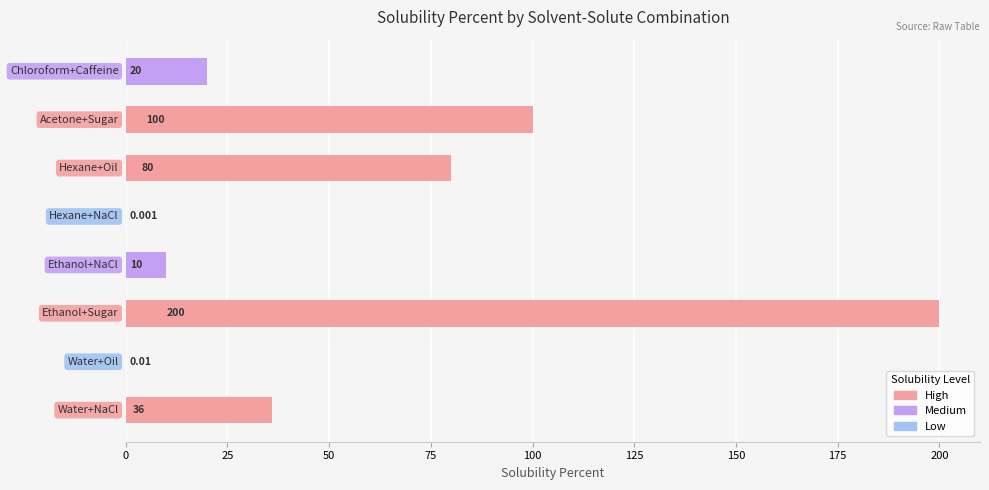

Which label corresponds to the largest value in the chart?

Ethanol+Sugar